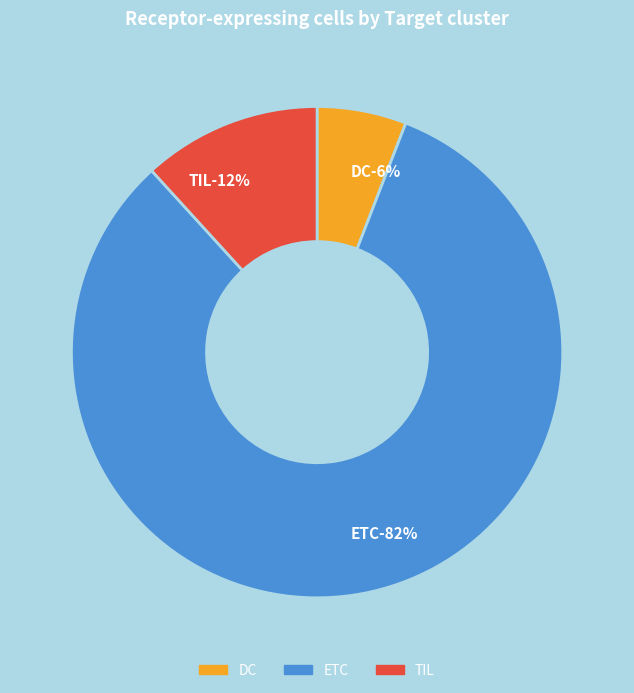

Does ETC represent more than half of the total?

Yes